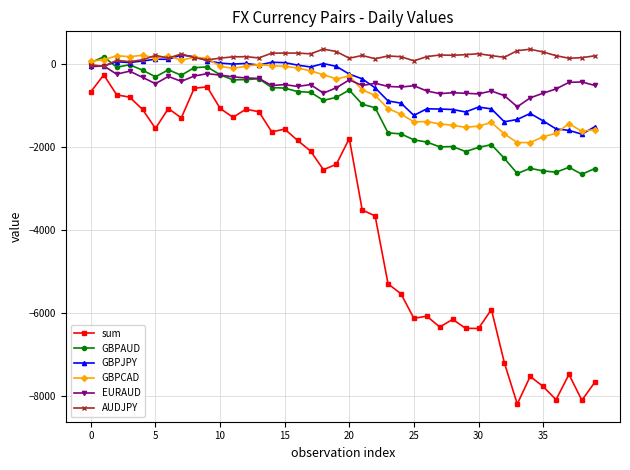

What is the value of the AUDJPY point at the 17th from the left?

267